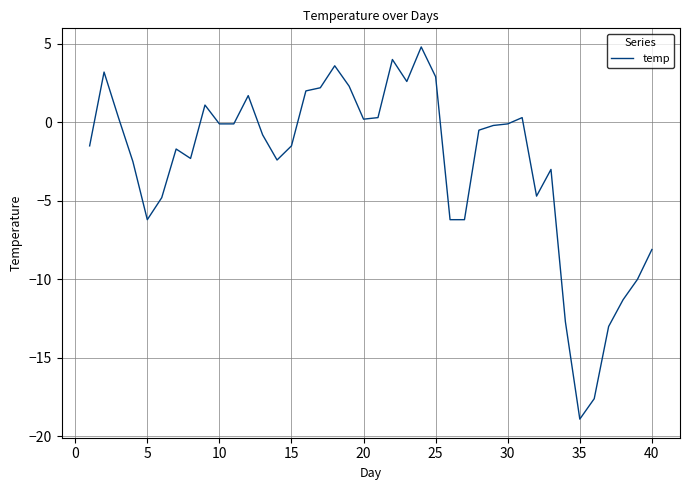

Does the chart display data point markers on the line(s)?

No